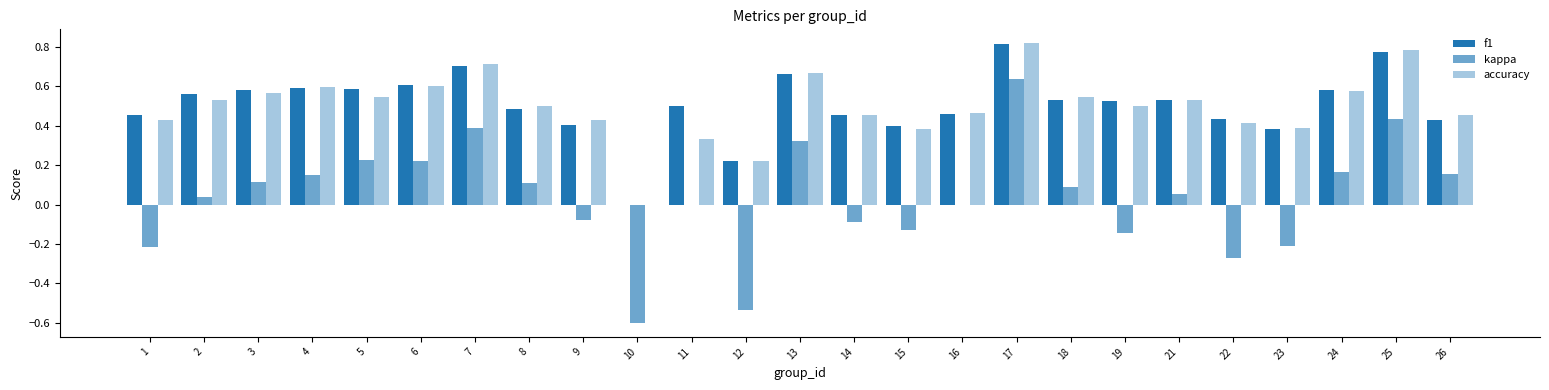

Which series changed the most between 12 and 14?

kappa